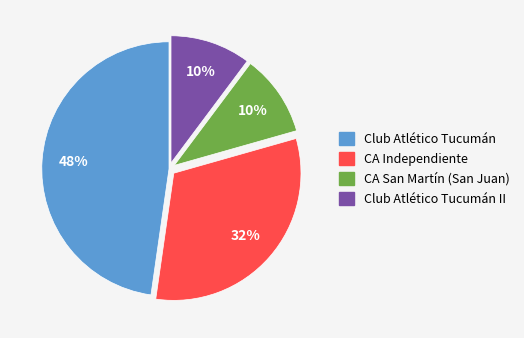

To the nearest percent, what is the combined percentage of CA Independiente and CA San Martín (San Juan)?

42%